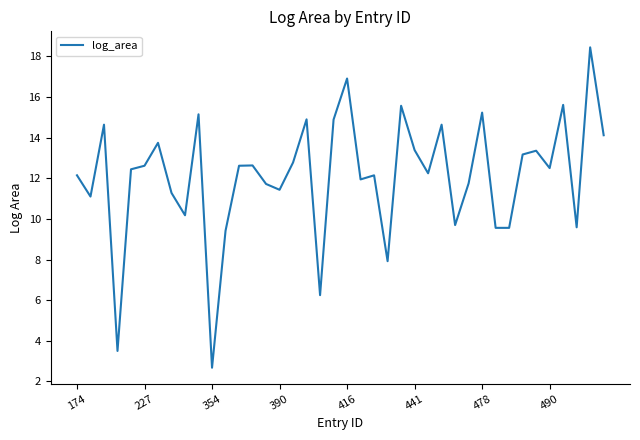

What is the difference between the maximum and minimum values?

15.8